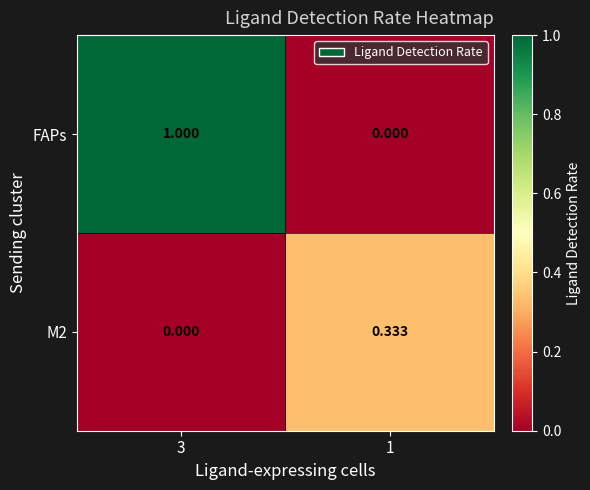

Which series changed the most between 3 and 1?

FAPs